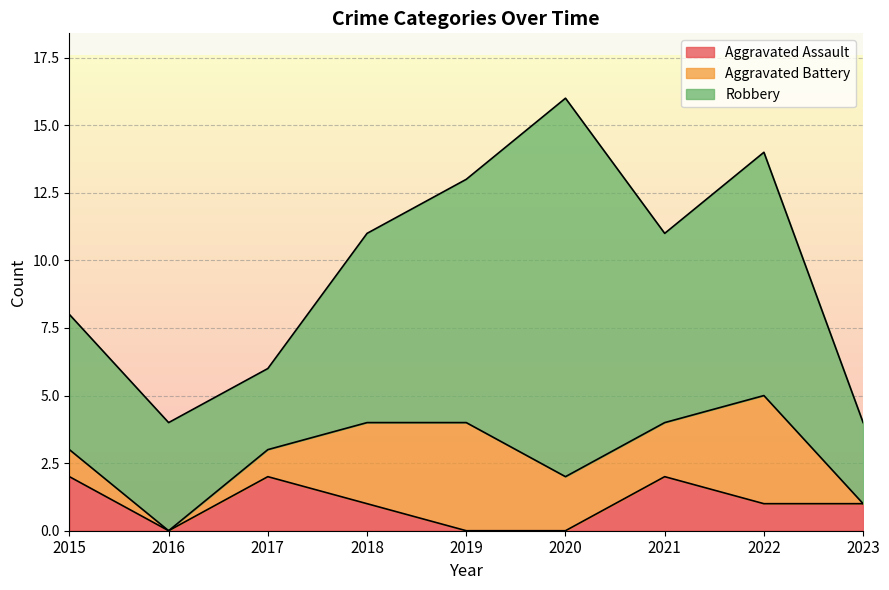

At which category is the sum across all series the highest?

2020